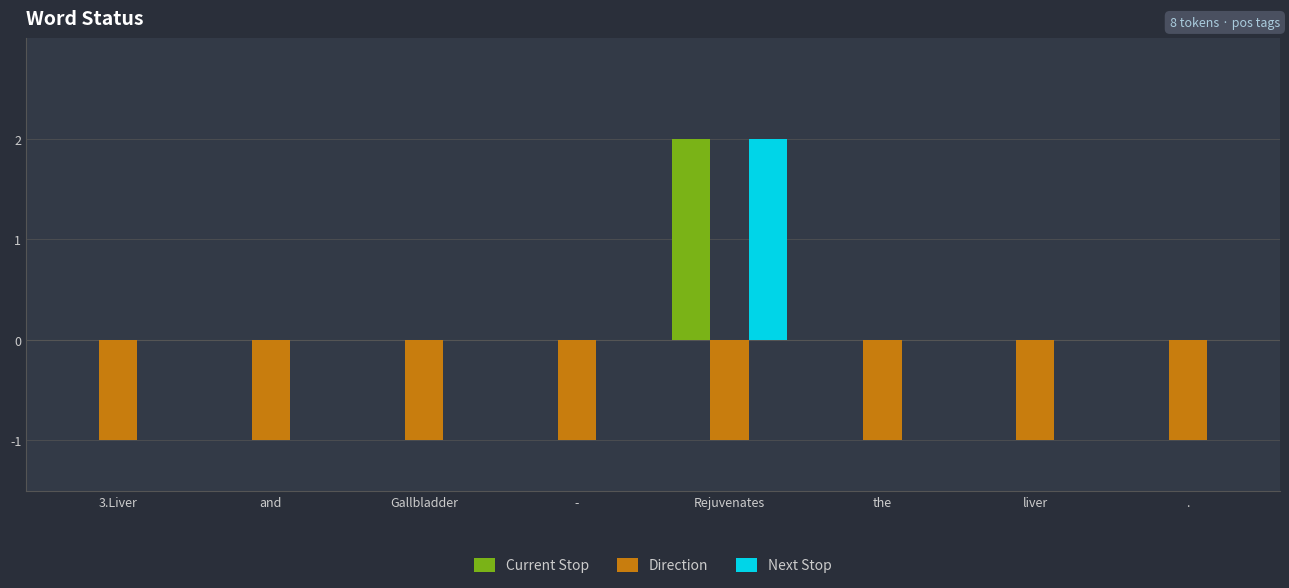

What is the maximum value for Next Stop?

2